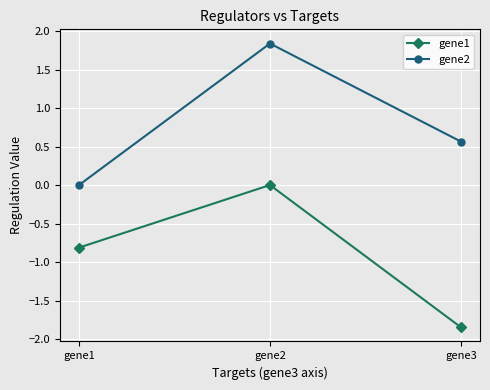

What is the total value across all series at gene3?

-1.3